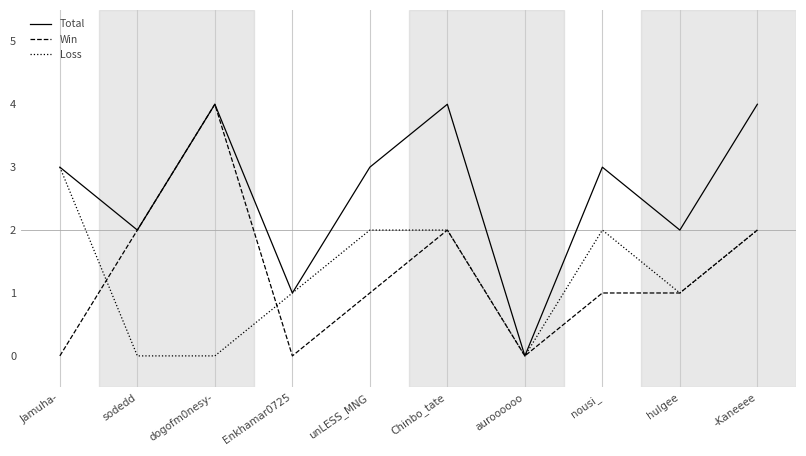

Reading left to right, transcribe all the data shown in this chart.

Total: Jamuha-=3	sodedd=2	dogofm0nesy-=4	Enkhamar0725=1	unLESS_MNG=3	Chinbo_tate=4	auroooooo=0	nousi_=3	hulgee=2	-Kaneeee=4
Win: Jamuha-=0	sodedd=2	dogofm0nesy-=4	Enkhamar0725=0	unLESS_MNG=1	Chinbo_tate=2	auroooooo=0	nousi_=1	hulgee=1	-Kaneeee=2
Loss: Jamuha-=3	sodedd=0	dogofm0nesy-=0	Enkhamar0725=1	unLESS_MNG=2	Chinbo_tate=2	auroooooo=0	nousi_=2	hulgee=1	-Kaneeee=2